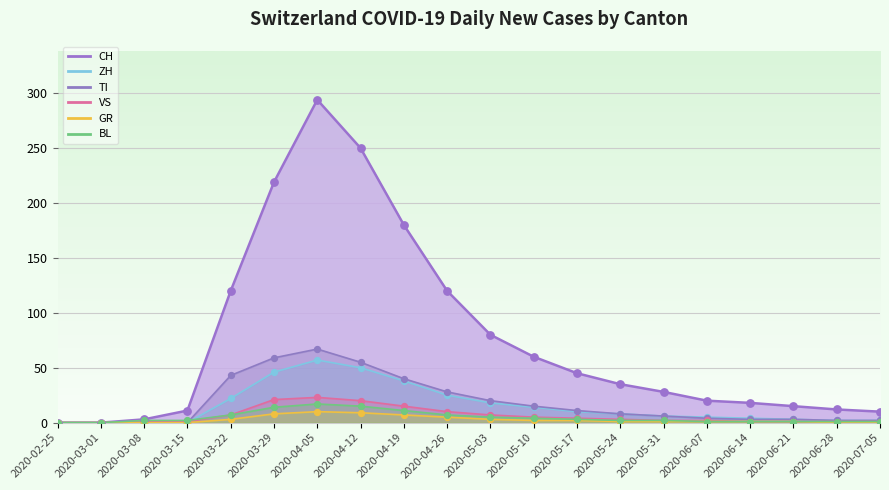

What are all the series names shown in the legend?

CH, ZH, TI, VS, GR, BL